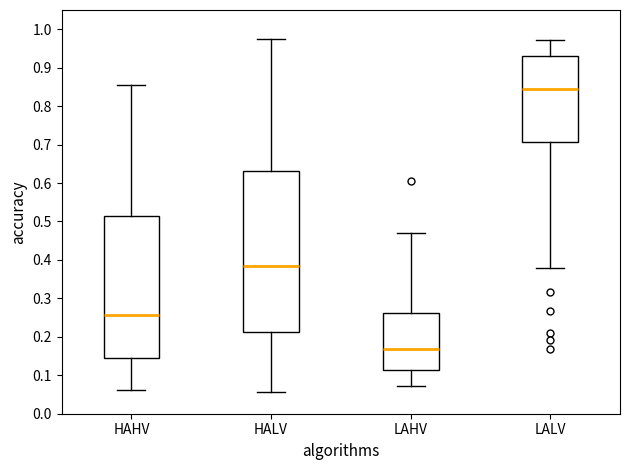

Which box's median line is the highest?

LALV